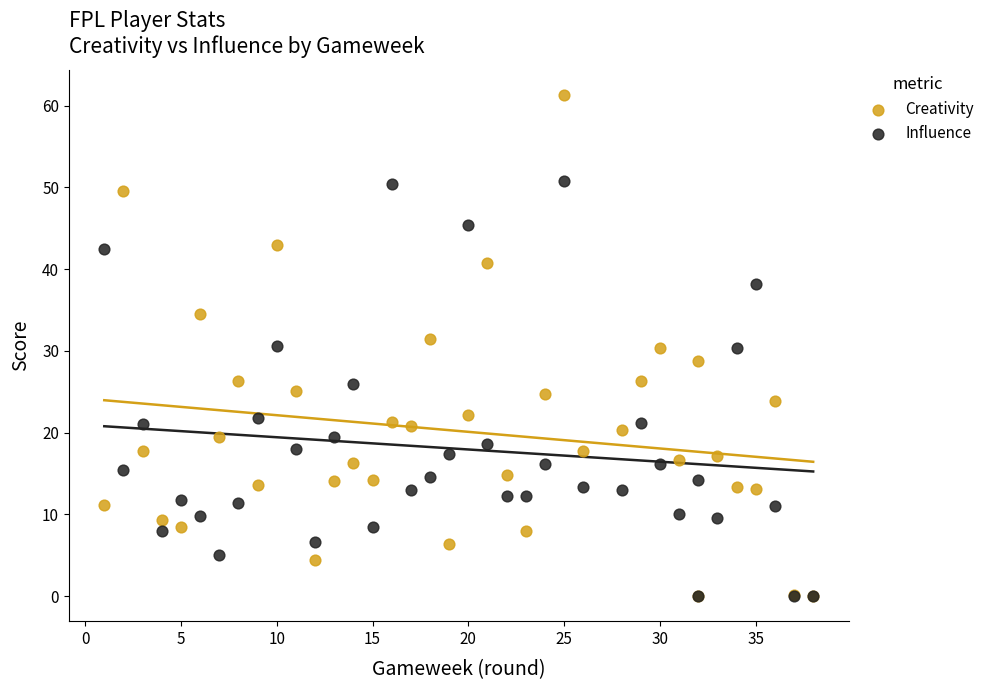

Which series has the largest Y range (max minus min)?

Creativity